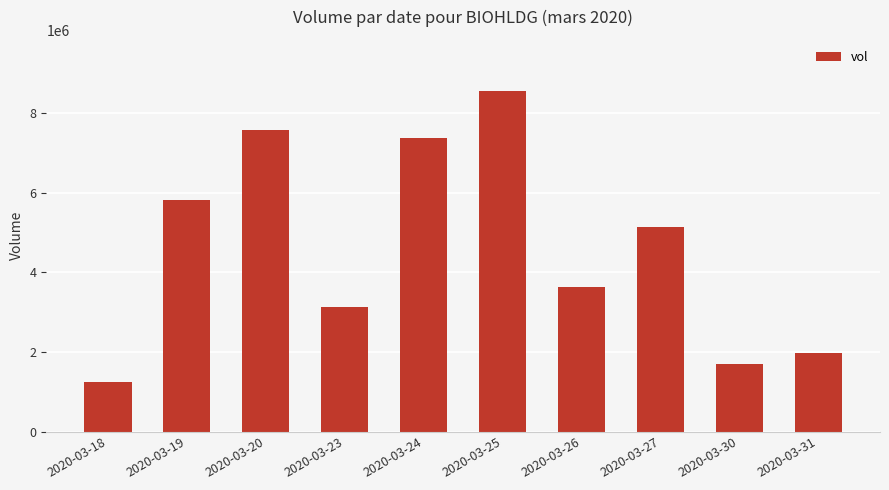

List the labels in order of value, largest first.

2020-03-25, 2020-03-20, 2020-03-24, 2020-03-19, 2020-03-27, 2020-03-26, 2020-03-23, 2020-03-31, 2020-03-30, 2020-03-18